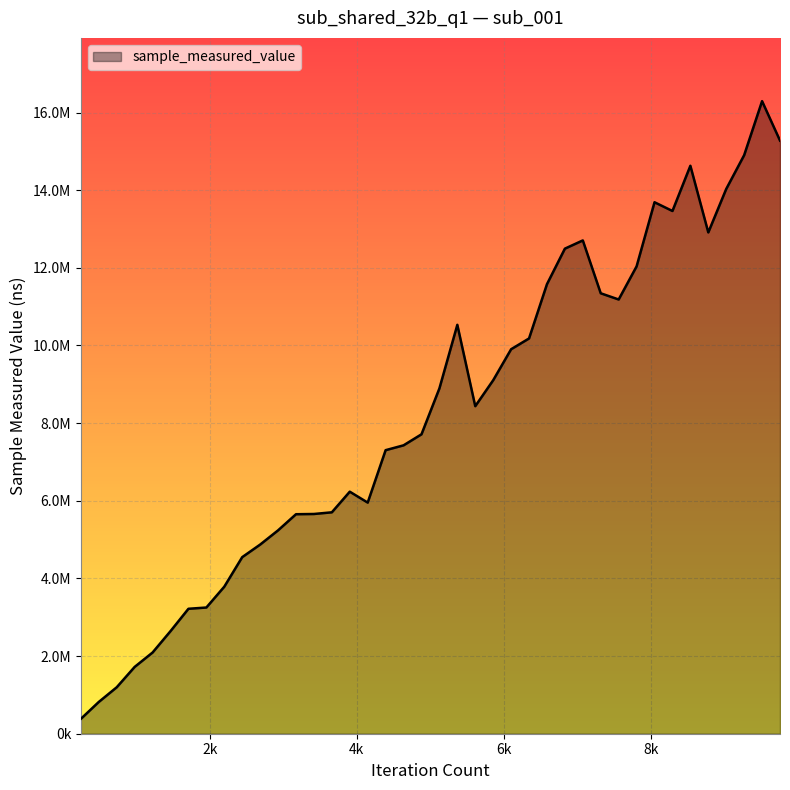

Does the chart display data point markers on the line(s)?

No